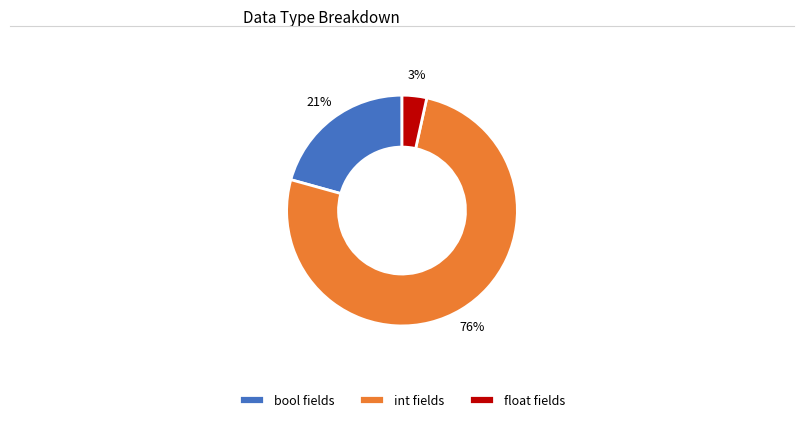

Is the sum of int fields and bool fields greater than half?

Yes